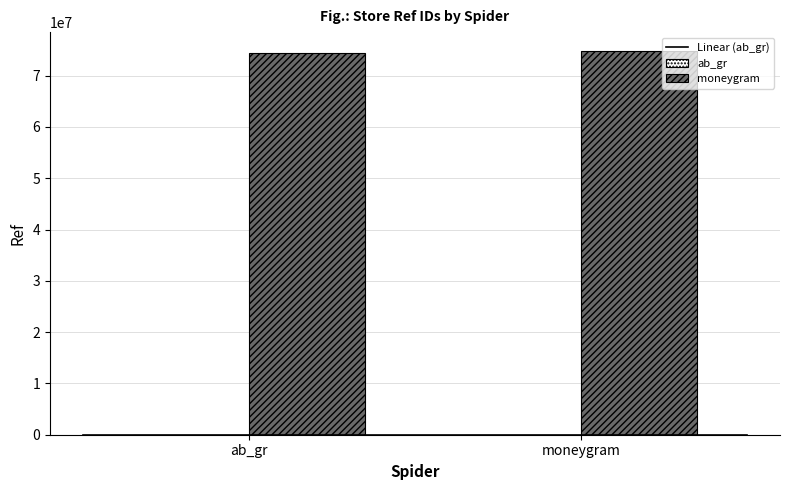

What is the sum of all ab_gr values?

1607